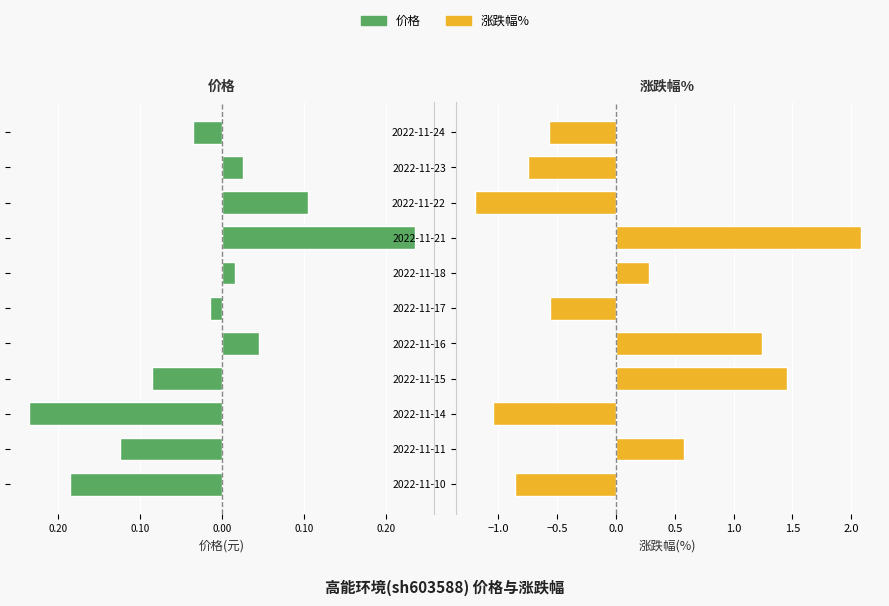

Which series has the widest spread of values?

涨跌幅%